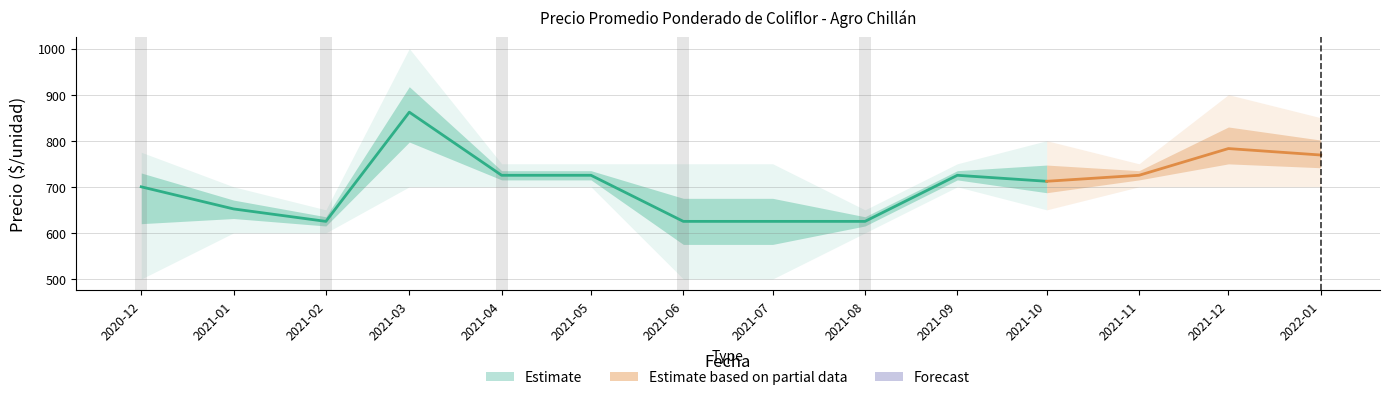

Reading right to left, extract all data points from this chart.

Precio promedio ponderado: 2022-01=769	2021-12=783	2021-11=725	2021-10=712	2021-09=725	2021-08=625	2021-07=625	2021-06=625	2021-05=725	2021-04=725	2021-03=862	2021-02=625	2021-01=652	2020-12=700
Precio máximo: 2022-01=850	2021-12=900	2021-11=750	2021-10=800	2021-09=750	2021-08=650	2021-07=750	2021-06=750	2021-05=750	2021-04=750	2021-03=1000	2021-02=650	2021-01=700	2020-12=775
Precio mínimo: 2022-01=700	2021-12=700	2021-11=700	2021-10=650	2021-09=700	2021-08=600	2021-07=500	2021-06=500	2021-05=700	2021-04=700	2021-03=700	2021-02=600	2021-01=600	2020-12=500